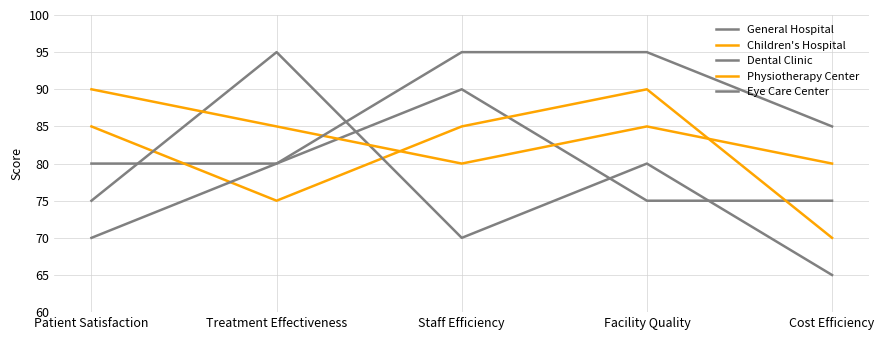

Is this an area chart (filled region under the line)?

No